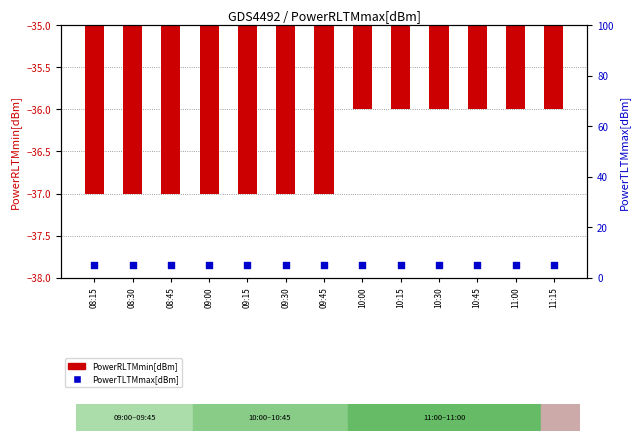

What are all the series names shown in the legend?

PowerRLTMmin[dBm], PowerTLTMmax[dBm]